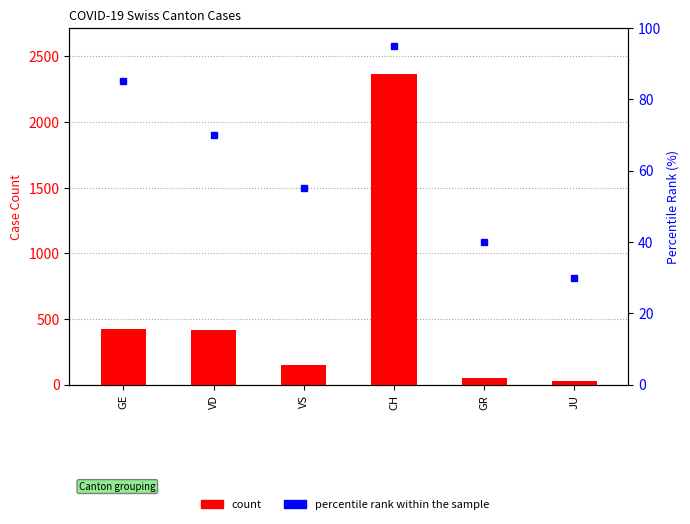

At GR, list the series in order from smallest to largest.

percentile rank within the sample, count